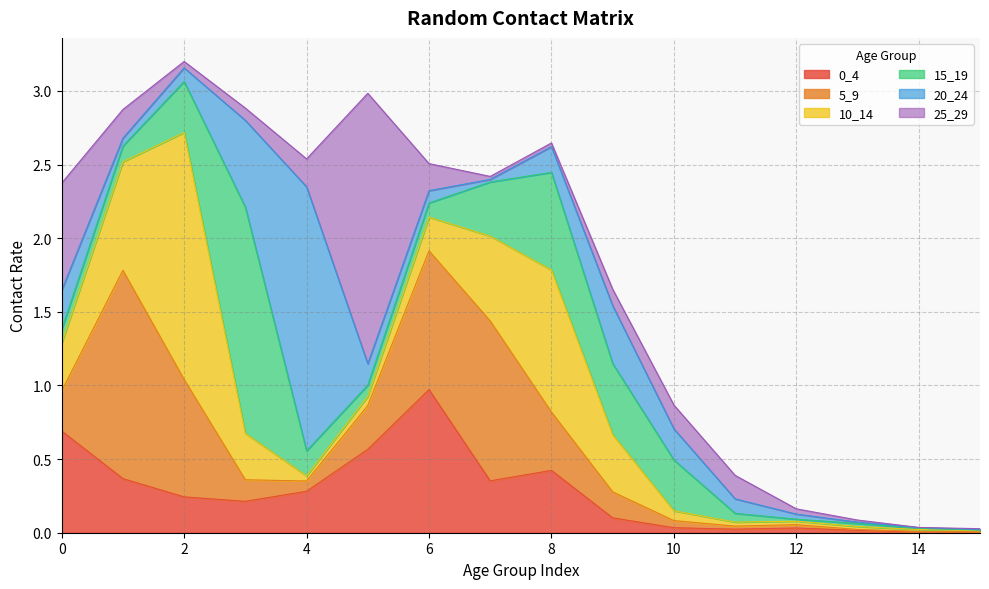

What is the maximum value shown in the chart?

1.8